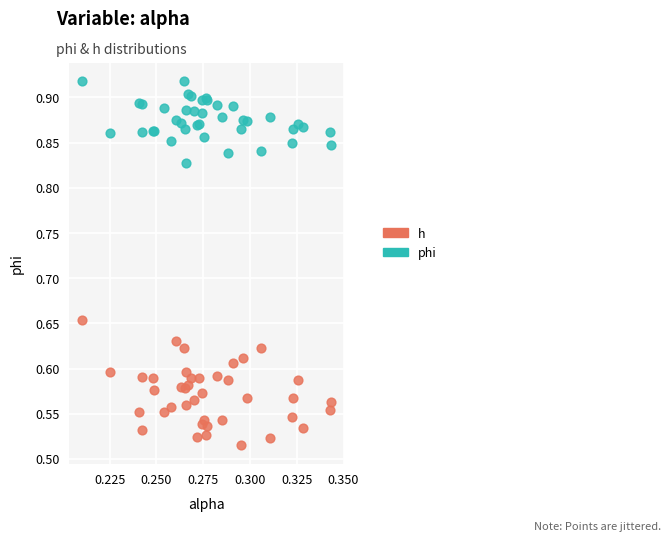

Which series contains the highest Y value?

phi